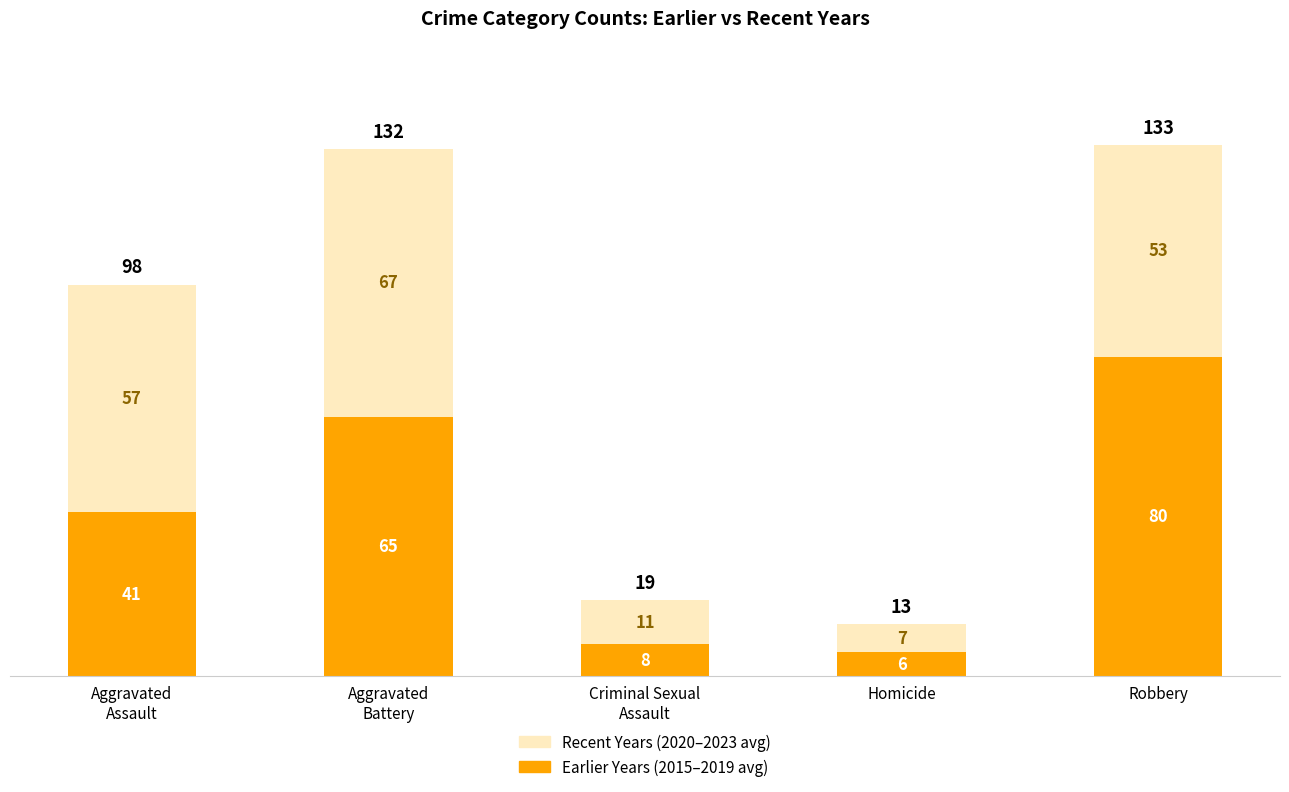

Which category has the lowest value in the Earlier Years (2015–2019 avg) series?

Homicide